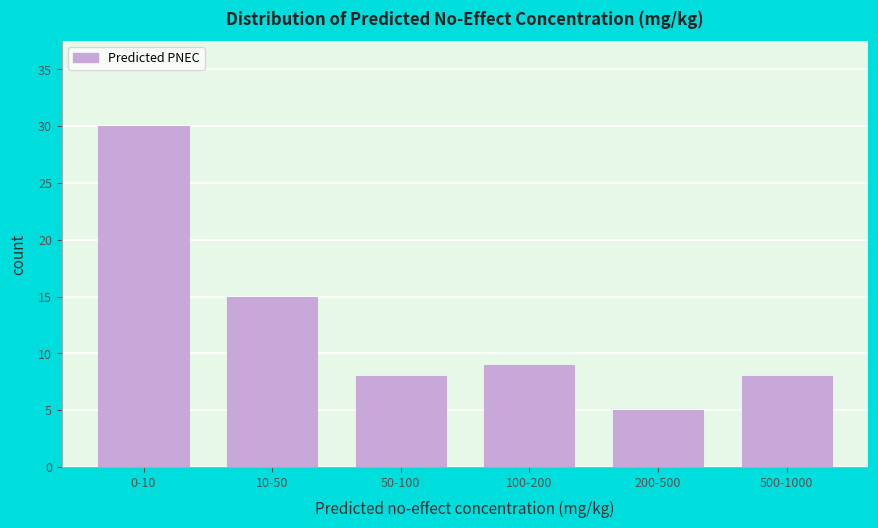

Reading left to right, transcribe all the data shown in this chart.

0-10=30	10-50=15	50-100=8	100-200=9	200-500=5	500-1000=8